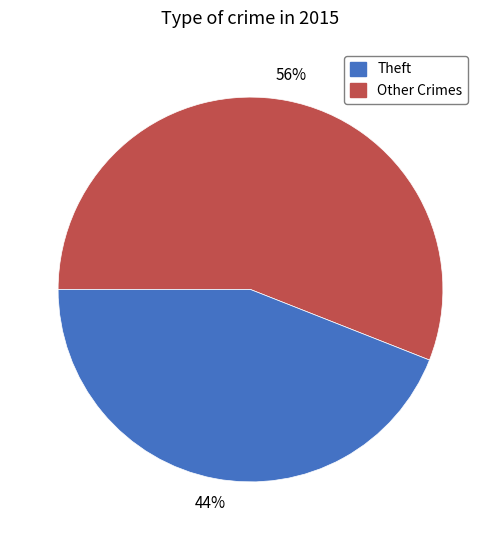

To the nearest percent, what is the difference between the largest and smallest slice percentages?

12%